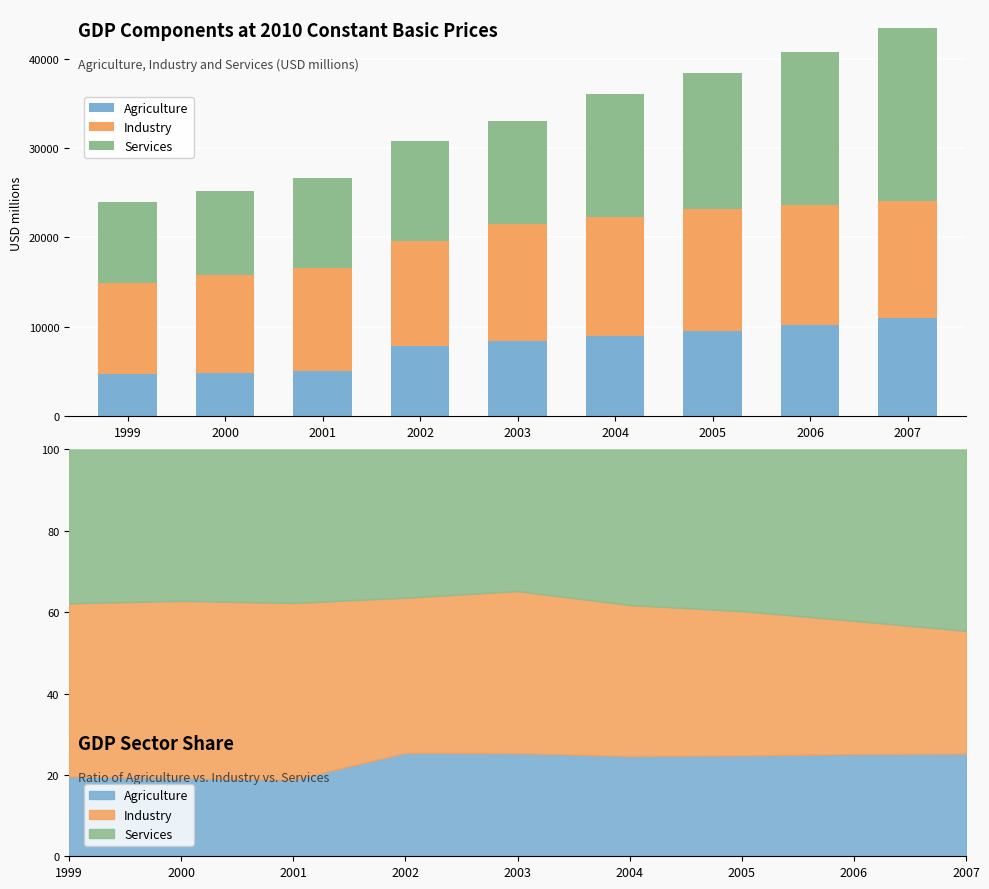

What are all the series names shown in the legend?

Agriculture, Industry, Services